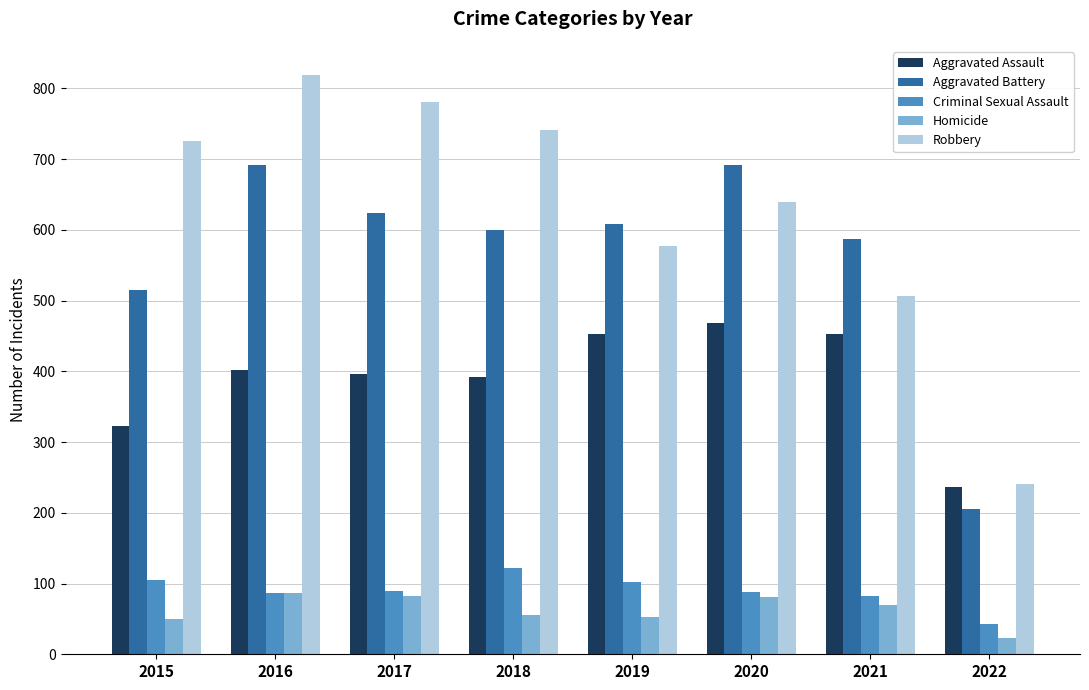

Which series has the widest spread of values?

Robbery